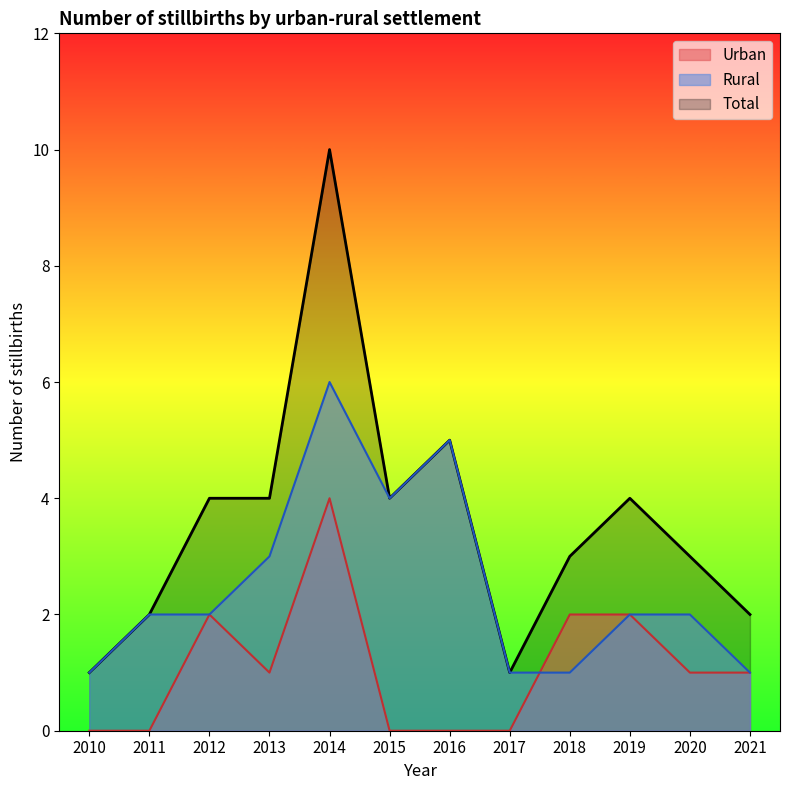

How many interior local peaks does the Total series have?

3